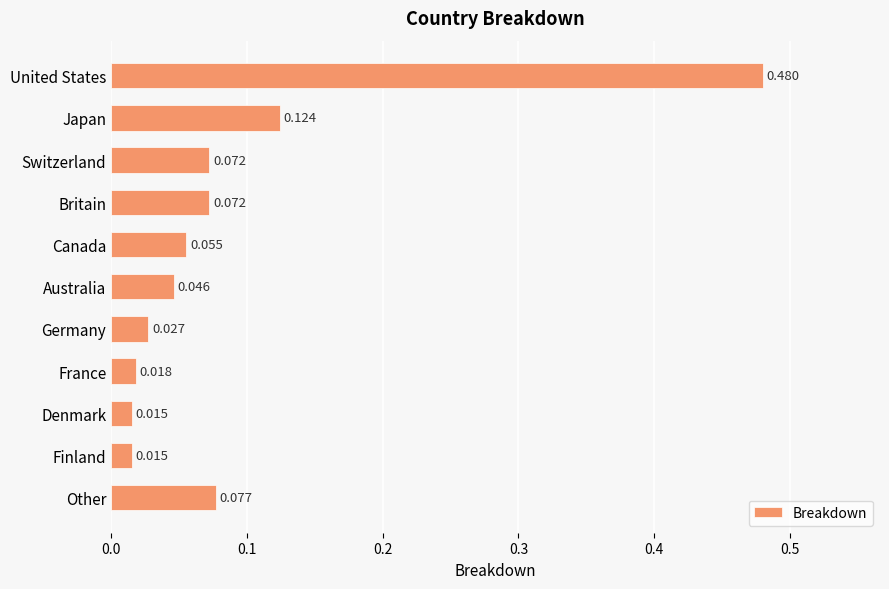

What is the label of the 5th bar from the bottom?

Germany